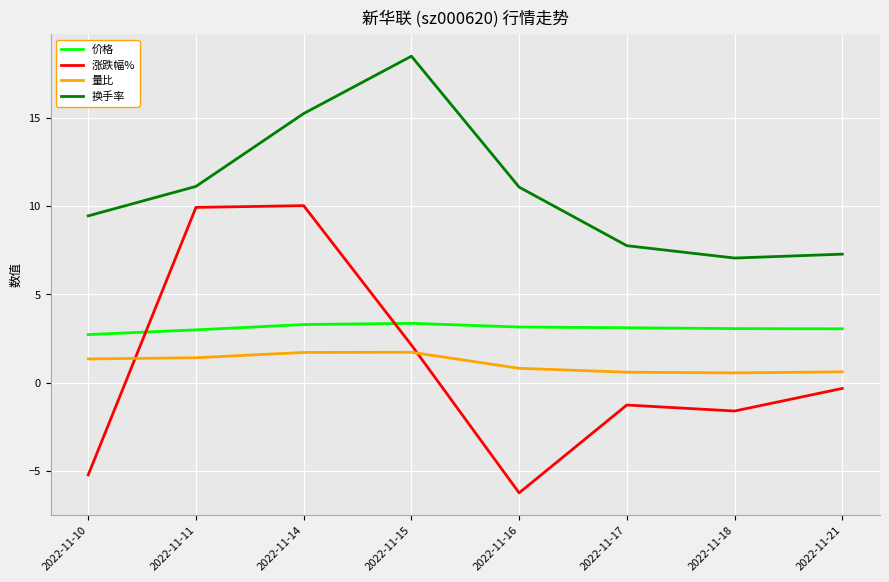

What is the sum of all 价格 values?

24.7